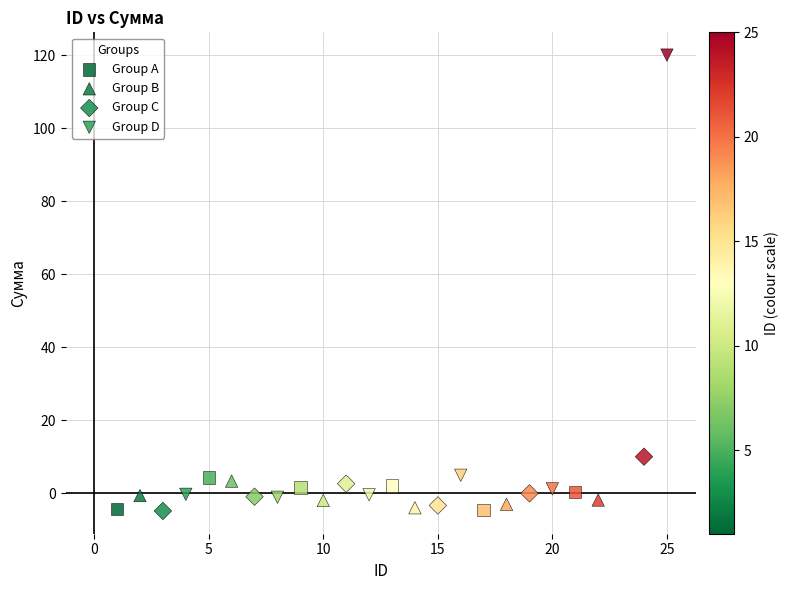

Which series reaches the maximum Y coordinate?

Group D